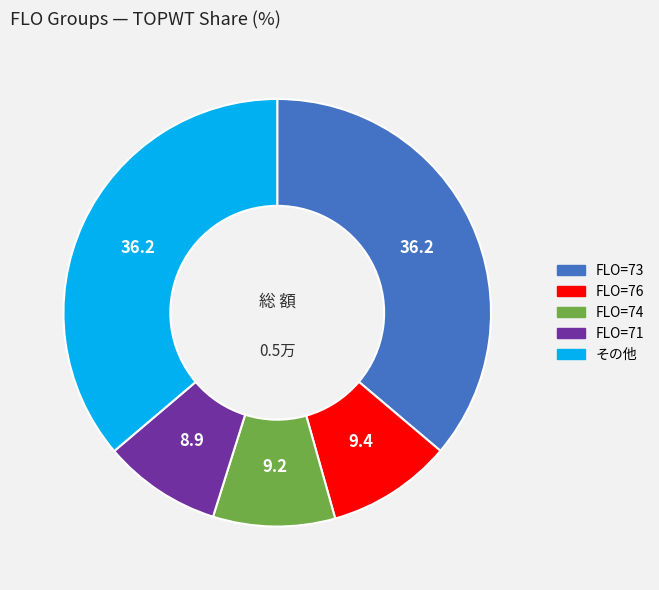

Is there any slice that represents more than half of the pie?

No